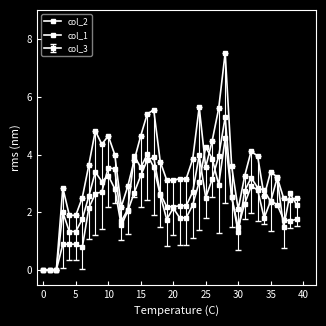

How many data points does each series have?

40